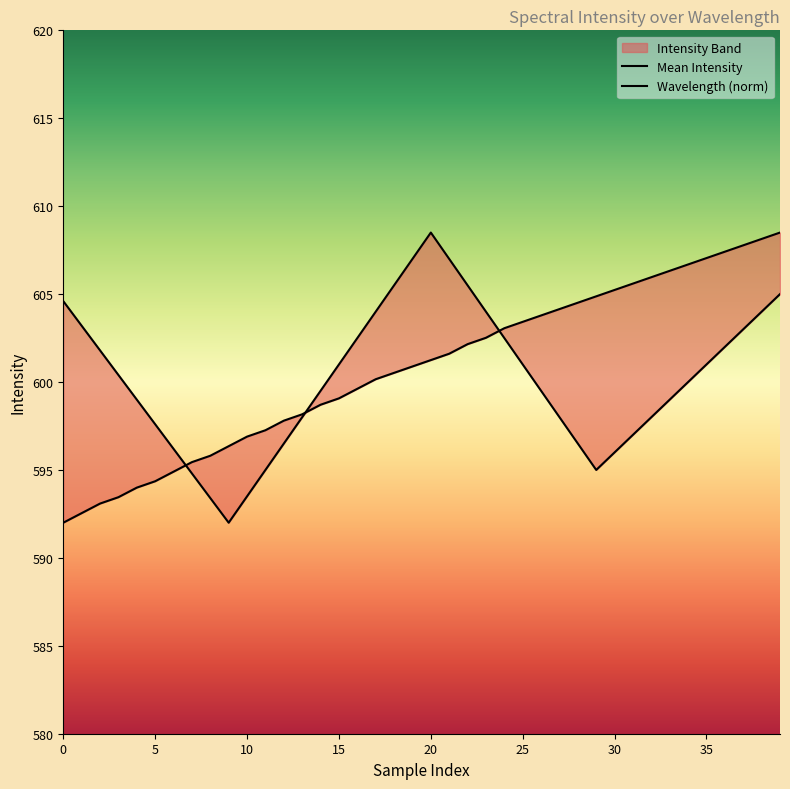

True or false: Mean Intensity has a value of 595.0 at 29.

True